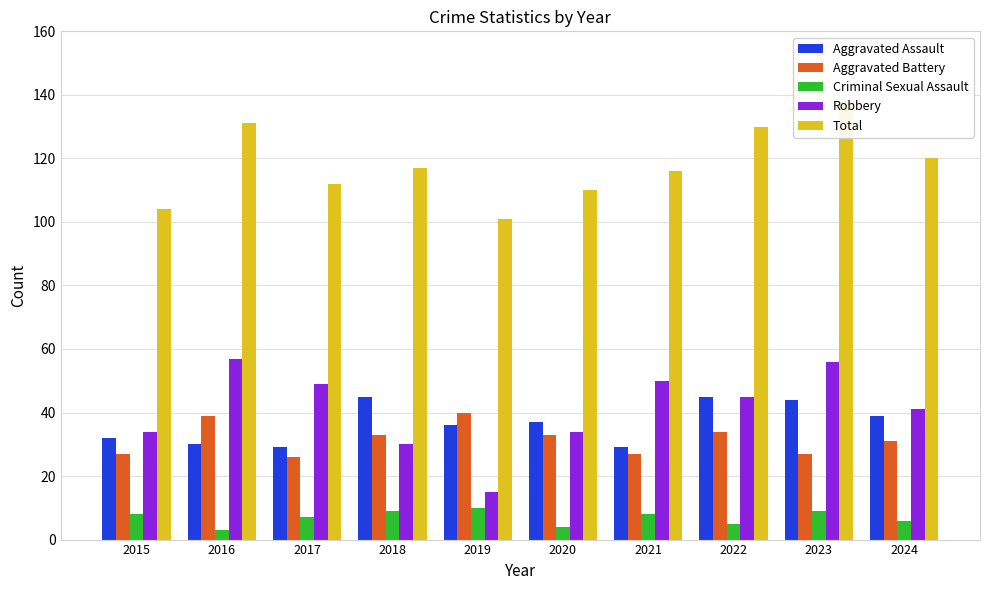

What is the value of the Aggravated Assault bar at the 10th from the left?

39